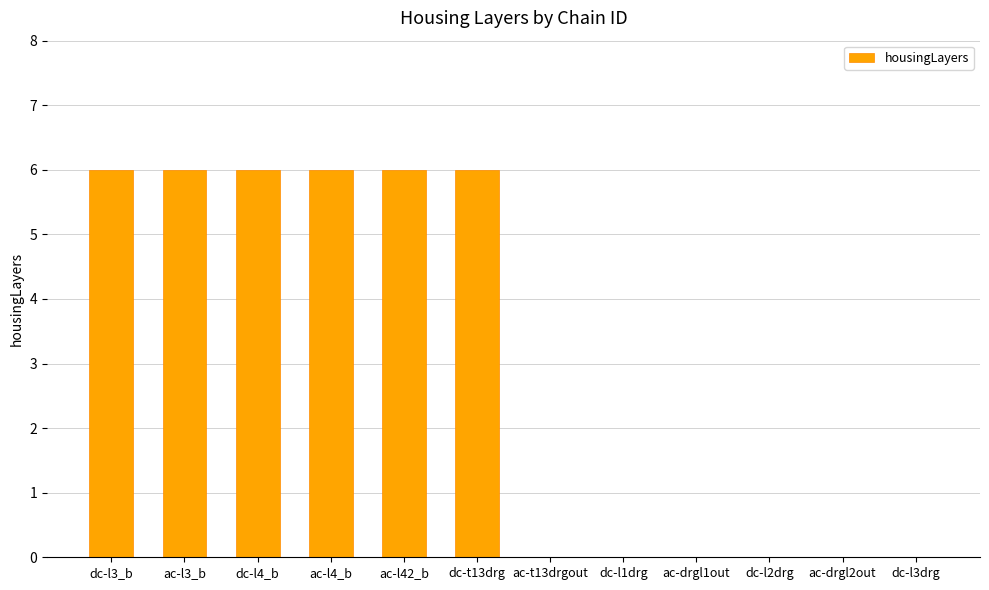

What is the average value?

3